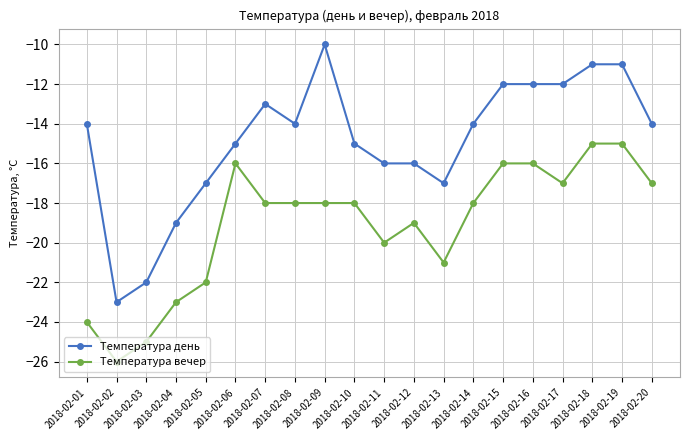

What is the value of the Температура день point at the 16th from the left?

-12